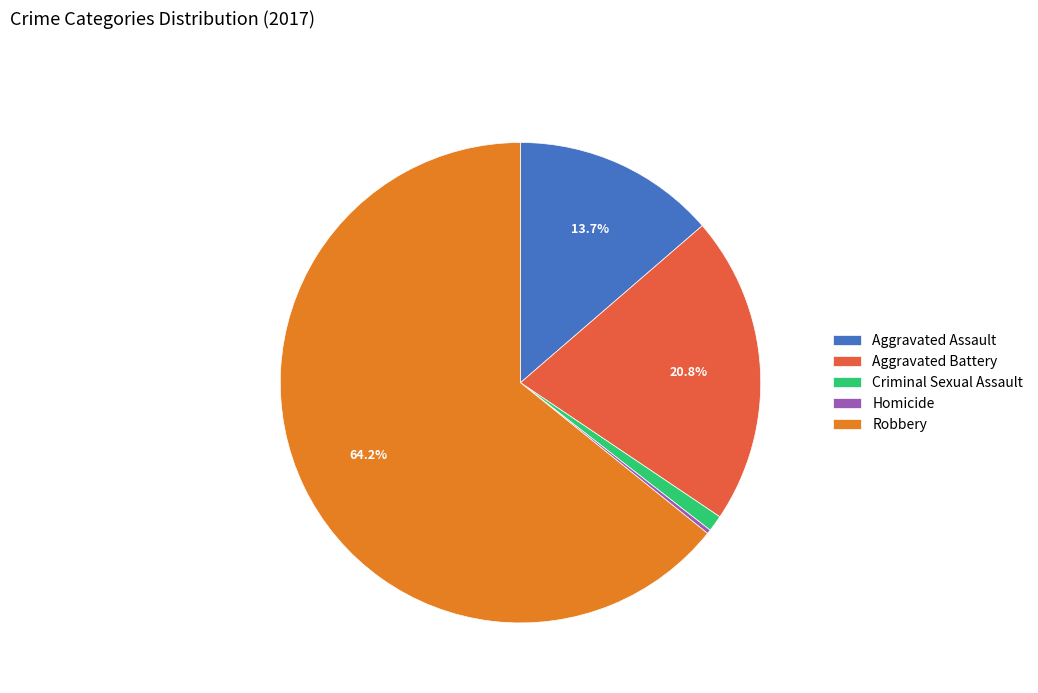

Is there any slice that represents more than half of the pie?

Yes